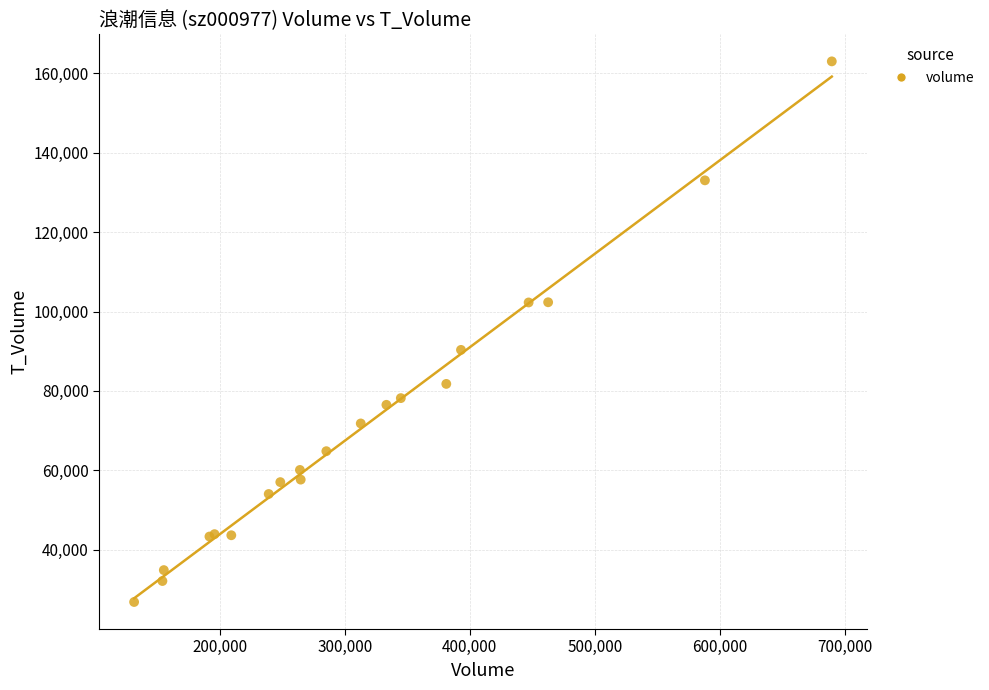

What Y value in the scatter plot is closest to 94919?

90333